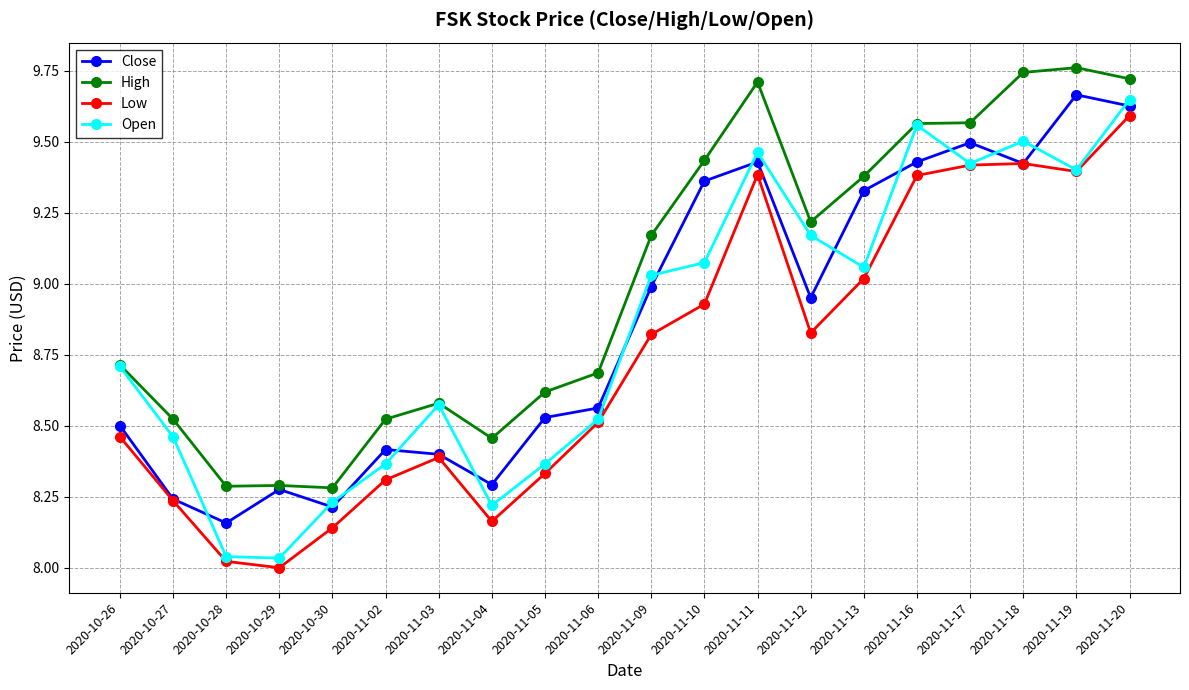

Is it true that Low equals 12.9 at 2020-11-06?

False